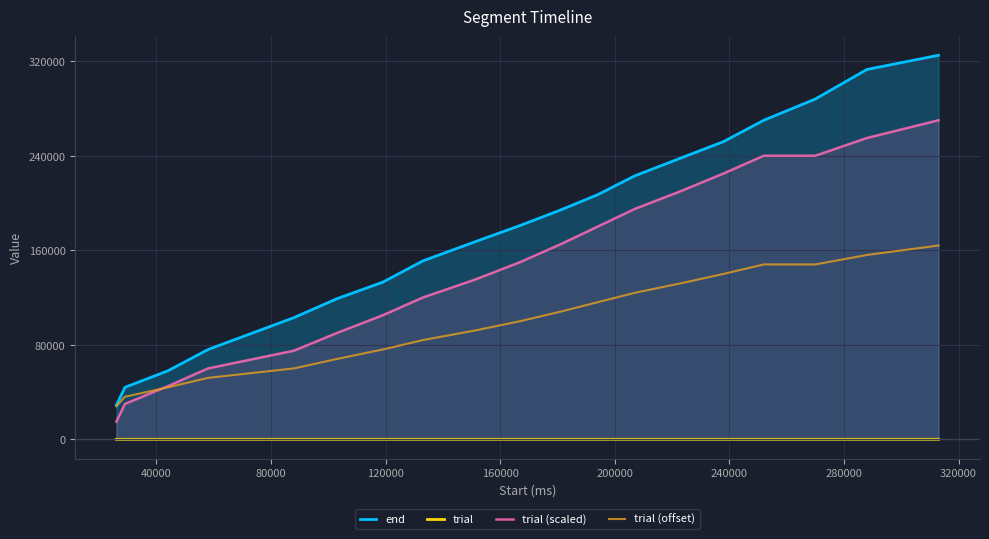

True or false: trial and trial (scaled) intersect in this chart.

False